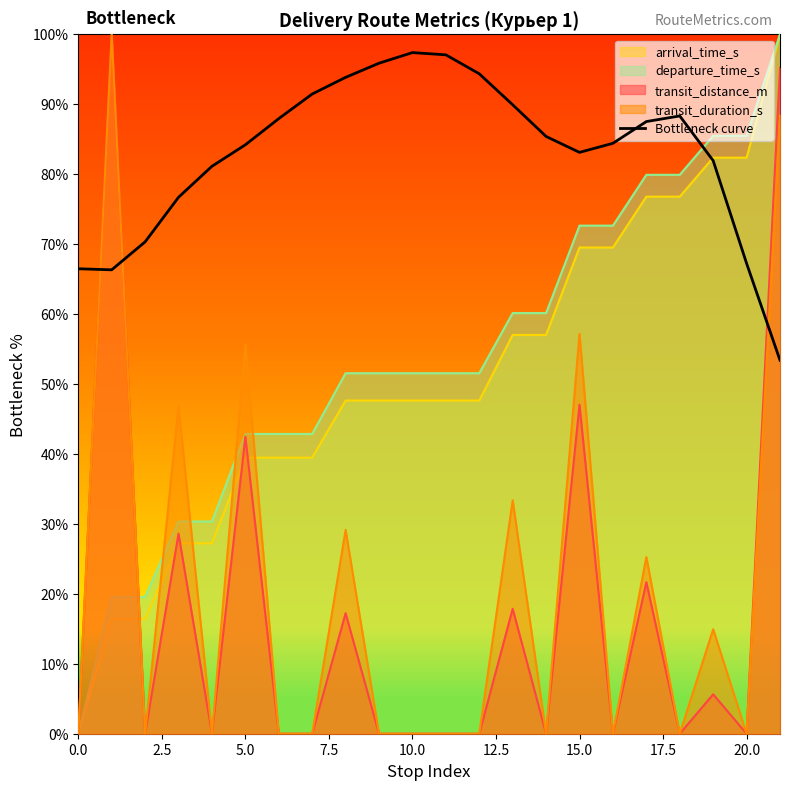

Which series has the largest total across all categories?

Bottleneck curve